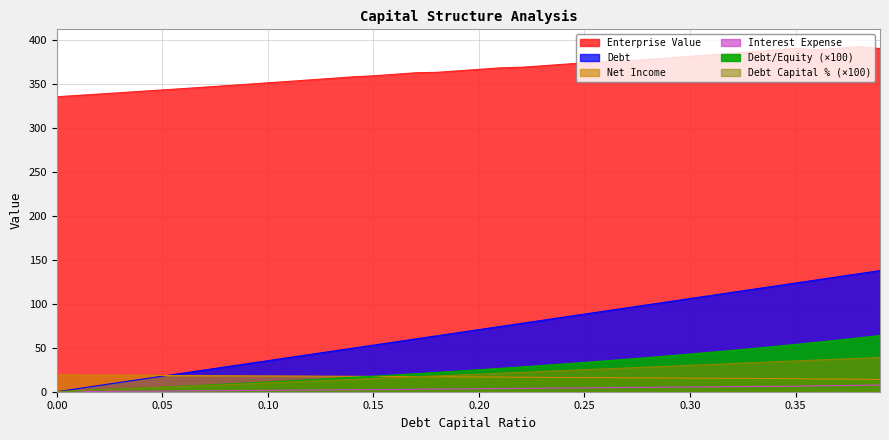

How many series are shown in this chart?

6